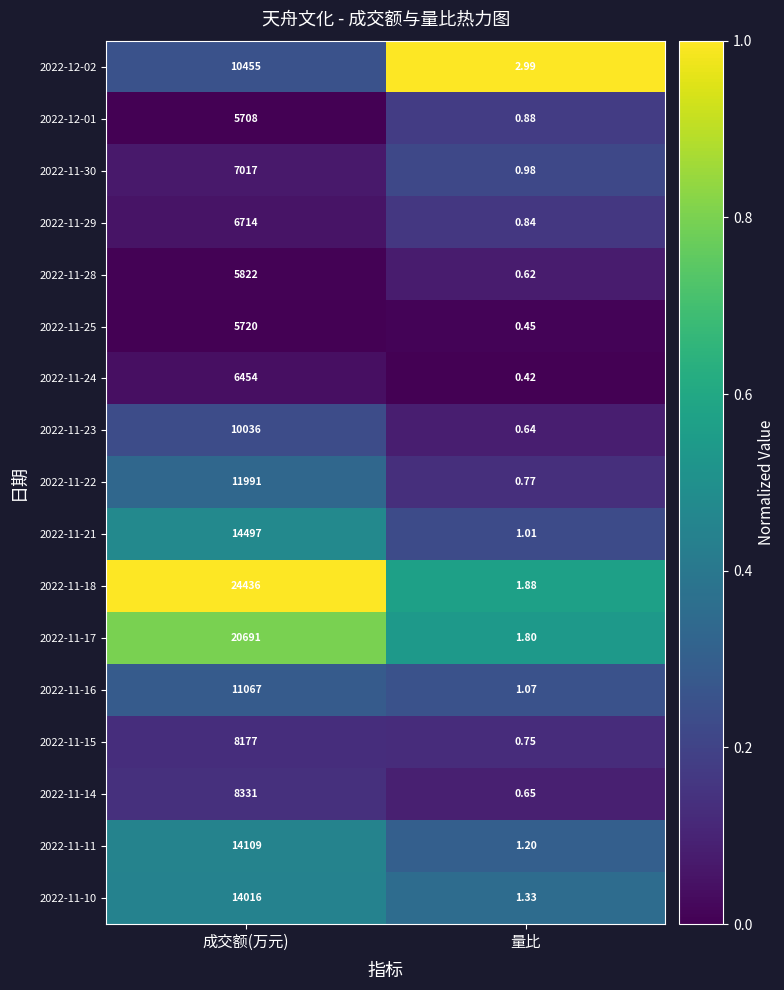

Which category has the lowest value in the 2022-11-11 series?

量比